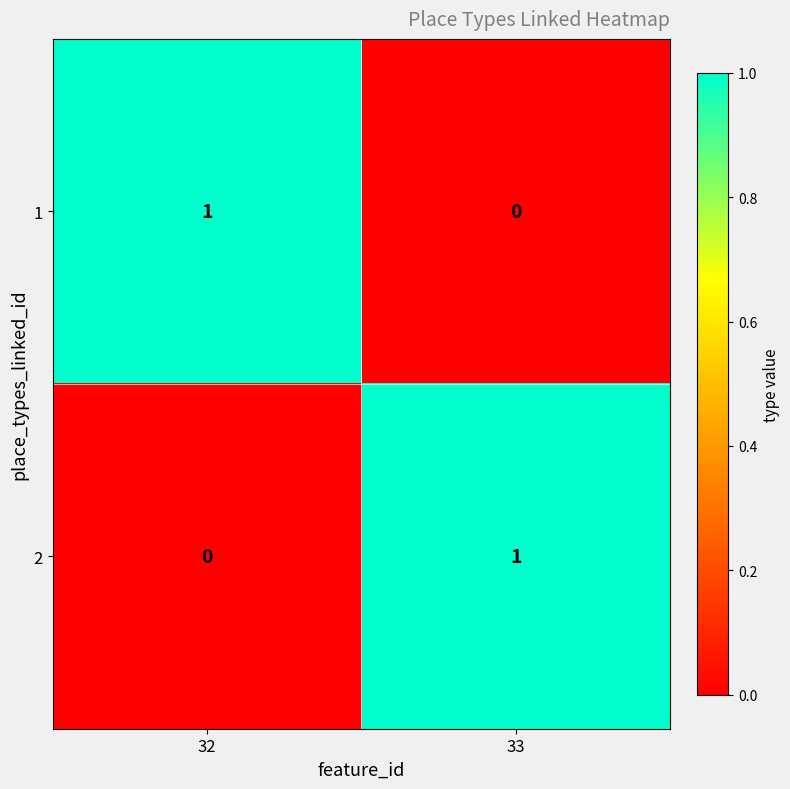

Reading left to right, what are all the values shown in this chart?

1: 1	0
2: 0	1